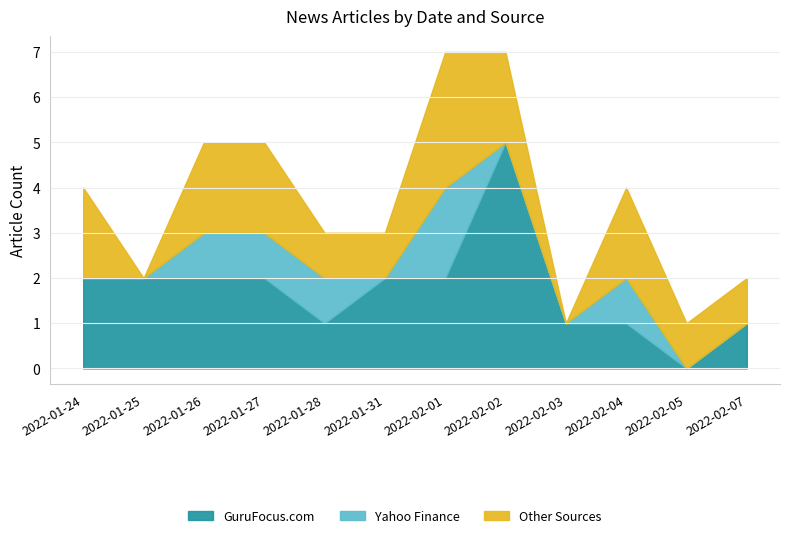

List the series in order of their peak value, highest first.

GuruFocus.com, Other Sources, Yahoo Finance